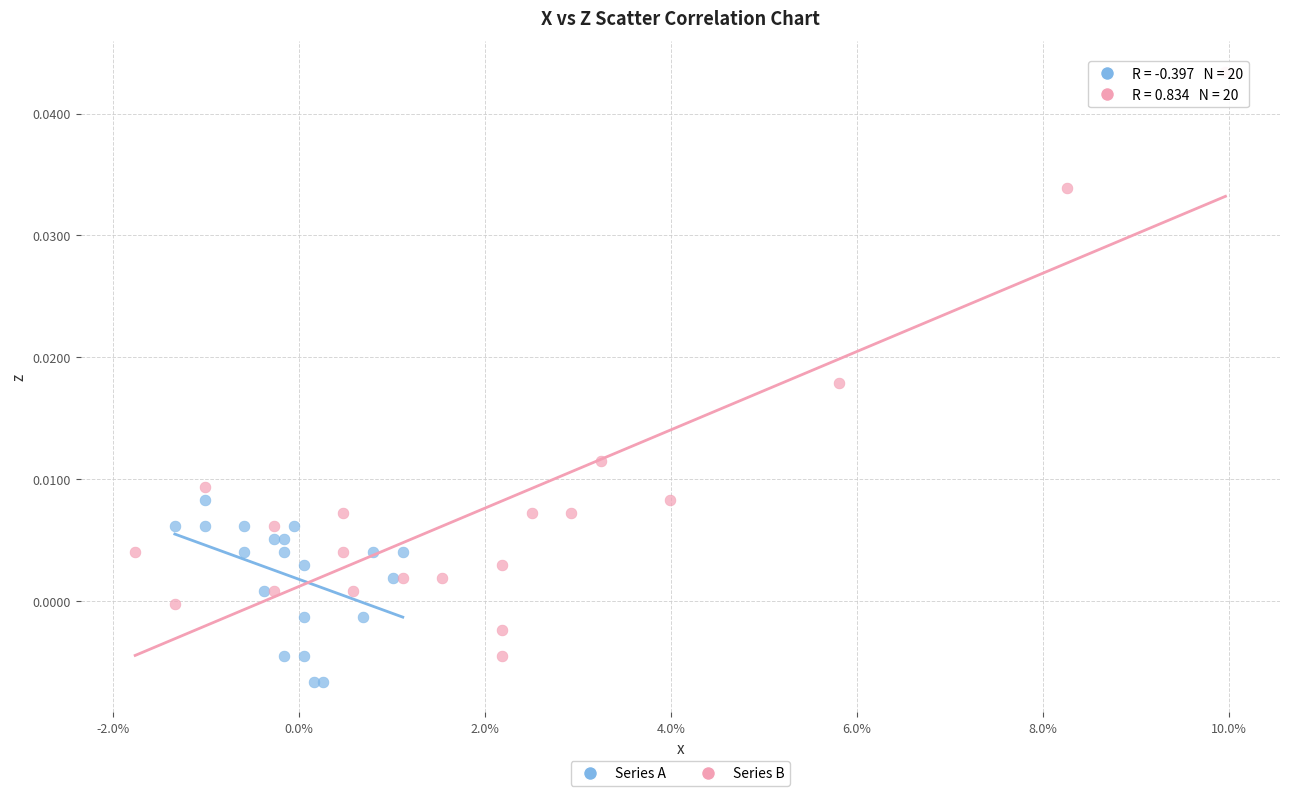

Which series has the largest Y range (max minus min)?

Series B